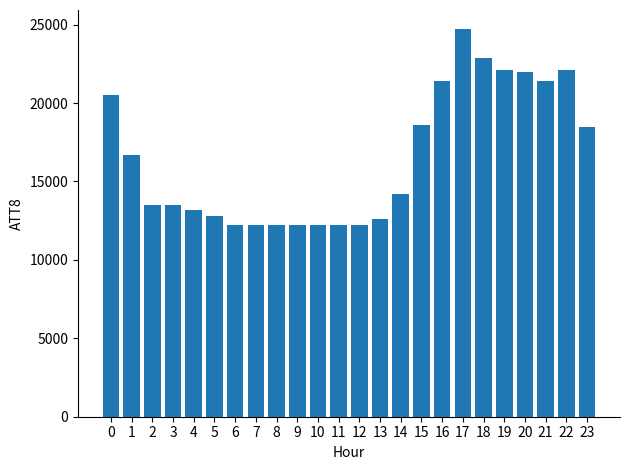

What is the sum of the values at 22 and 12?

34300